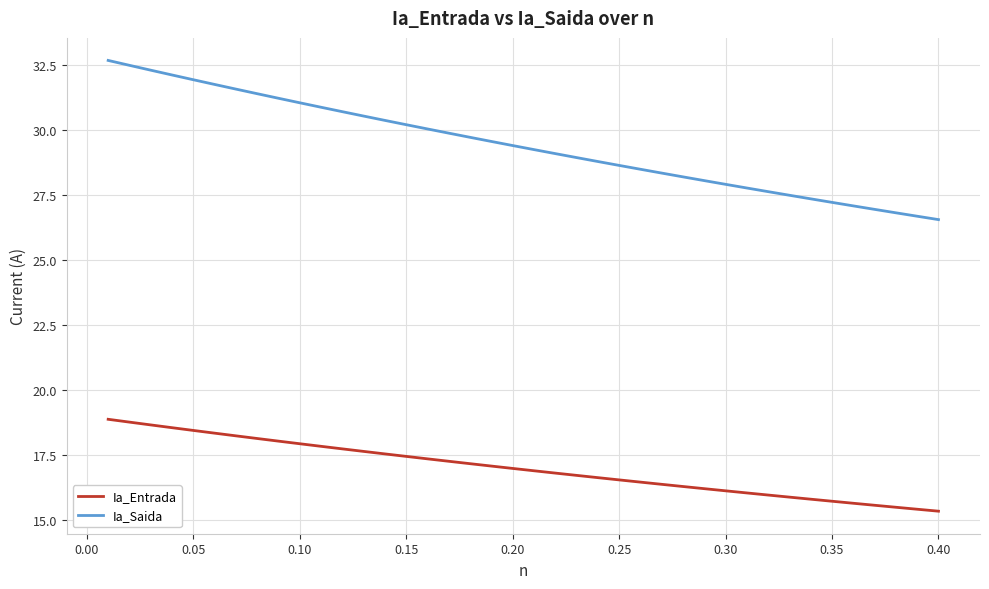

Does the chart display data point markers on the line(s)?

No